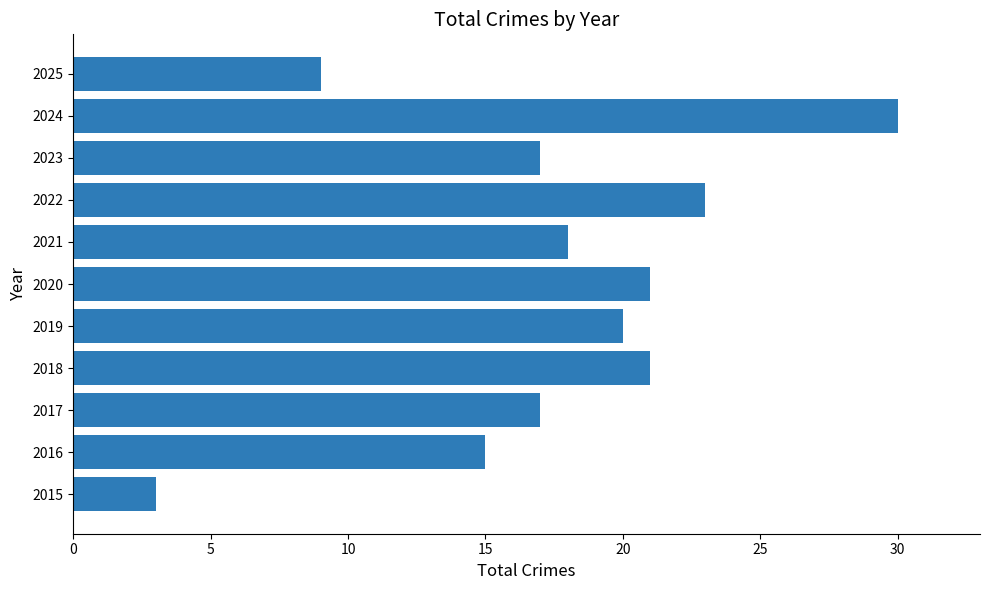

What is the approximate value at 2023?

17